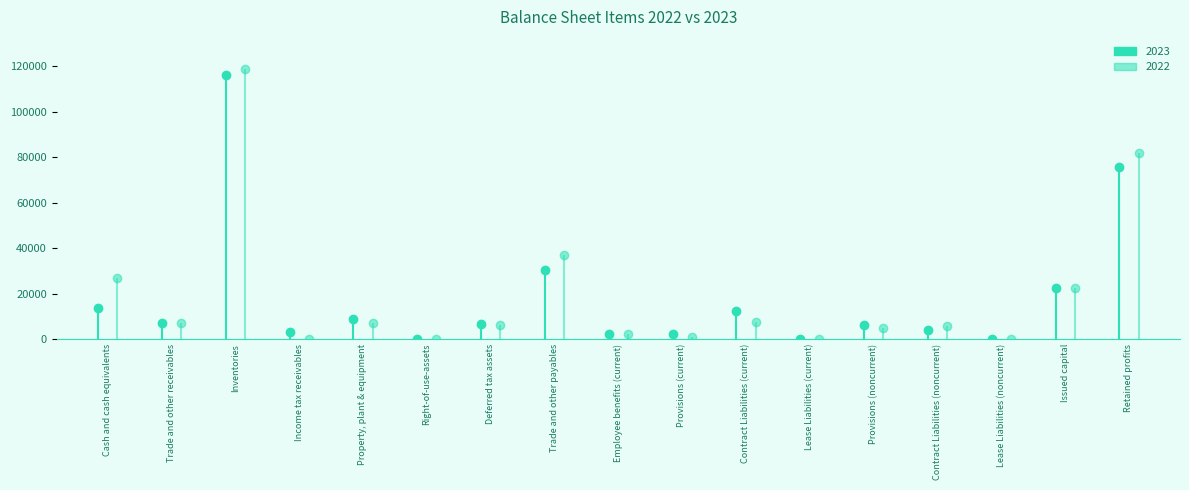

Which has a higher value, Trade and other receivables or Issued capital?

Issued capital